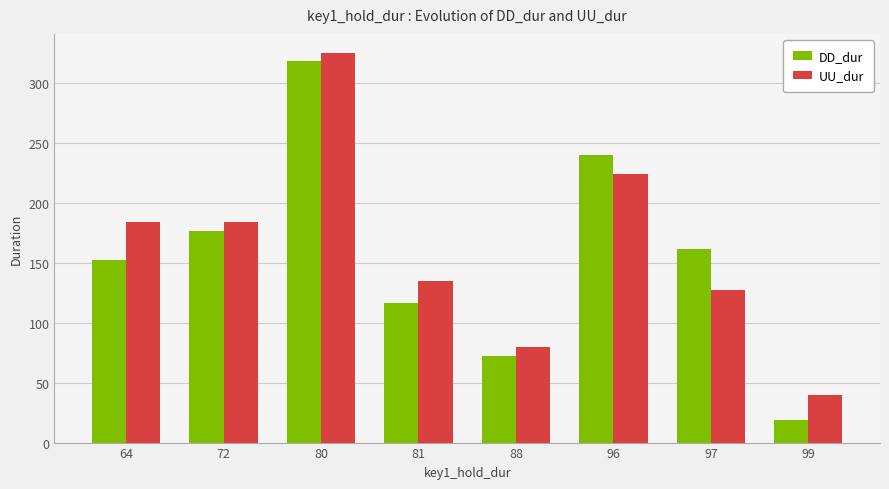

What is the difference between the UU_dur values at 96 and 97?

97.0